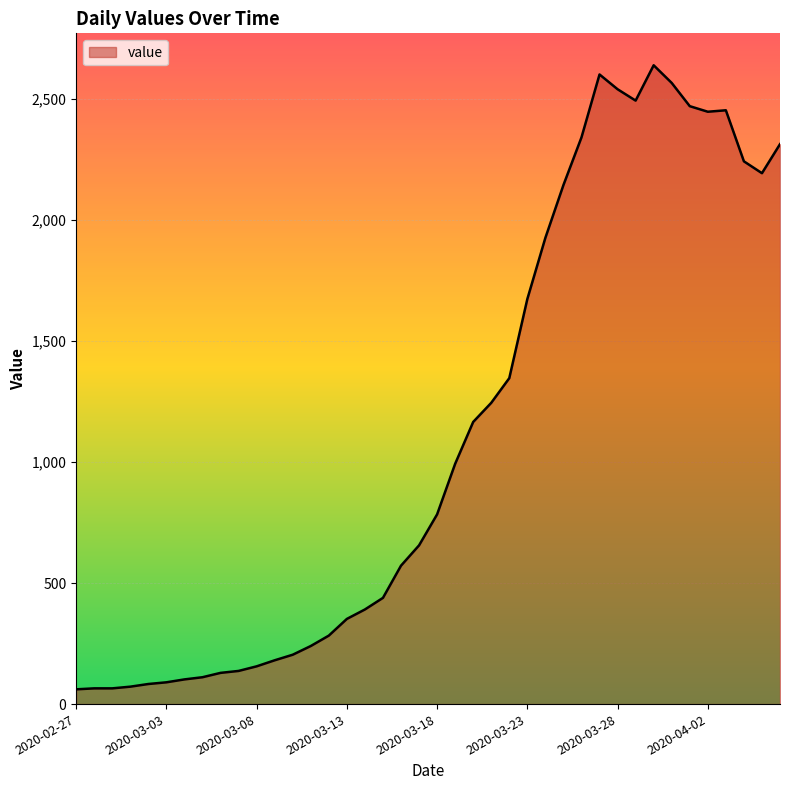

What is the difference between the maximum and minimum values?

2579